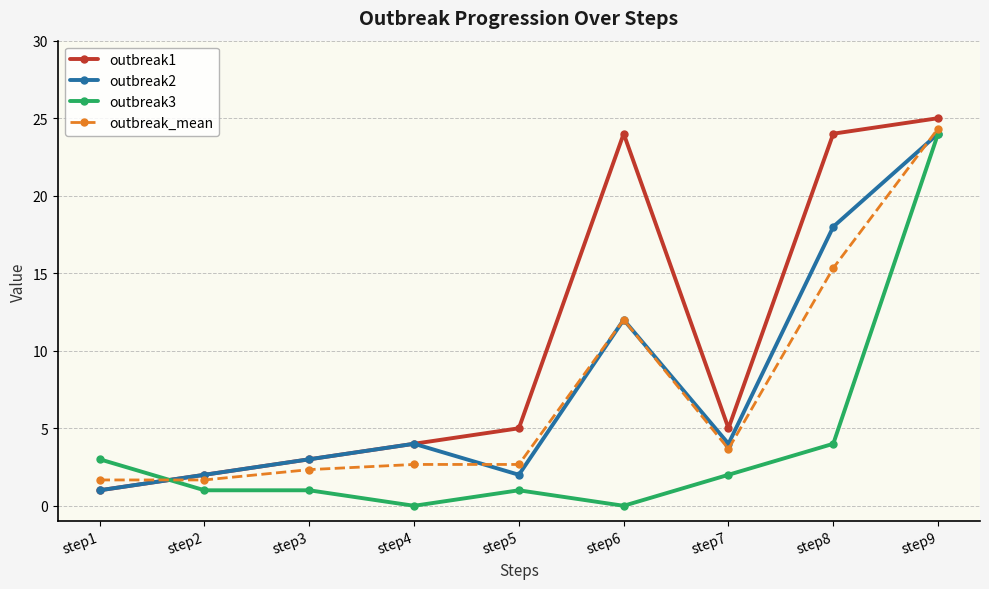

Which category has the highest value in the outbreak3 series?

step9